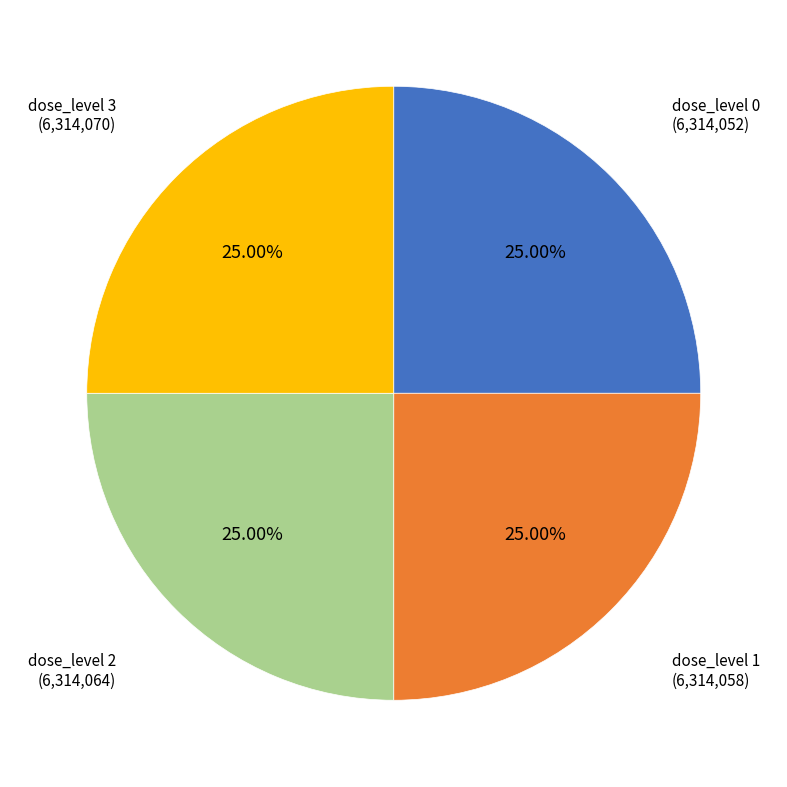

Approximately how many times larger is the value at dose_level 1 compared to dose_level 0?

1.0